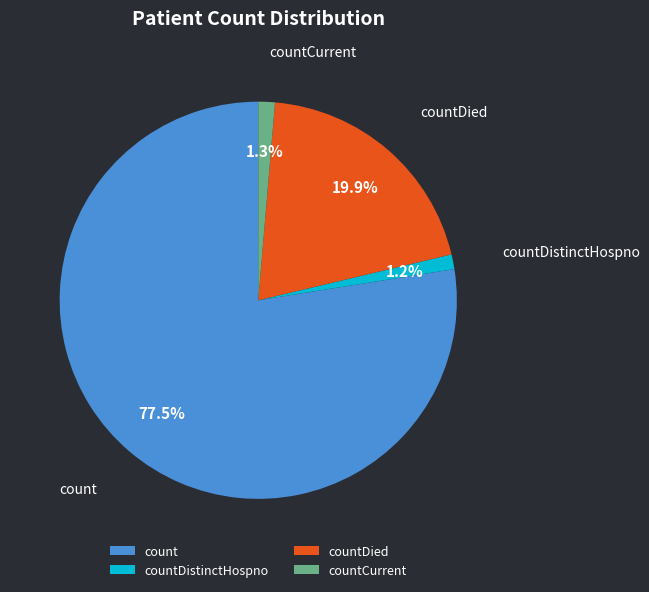

Approximately how many times larger is the value at countDied compared to countDistinctHospno?

16.6